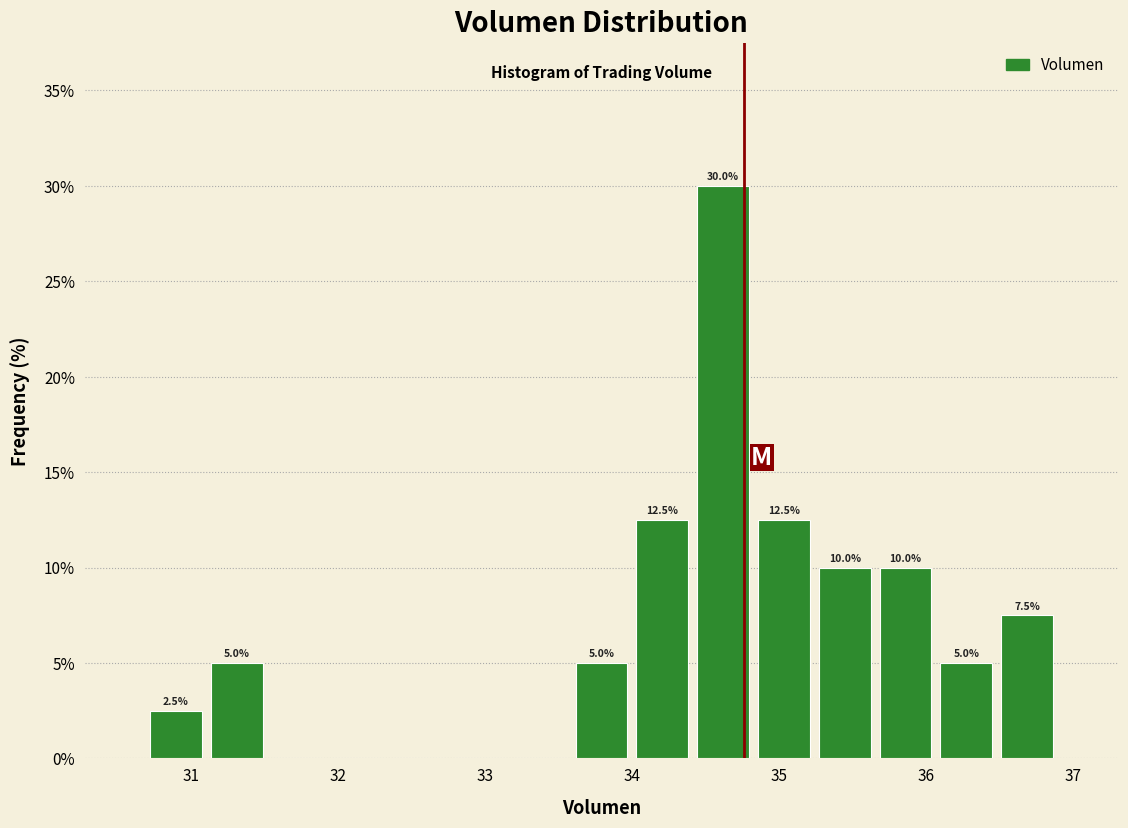

Over which range of the x-axis is the bar tallest?

34.4 to 34.8